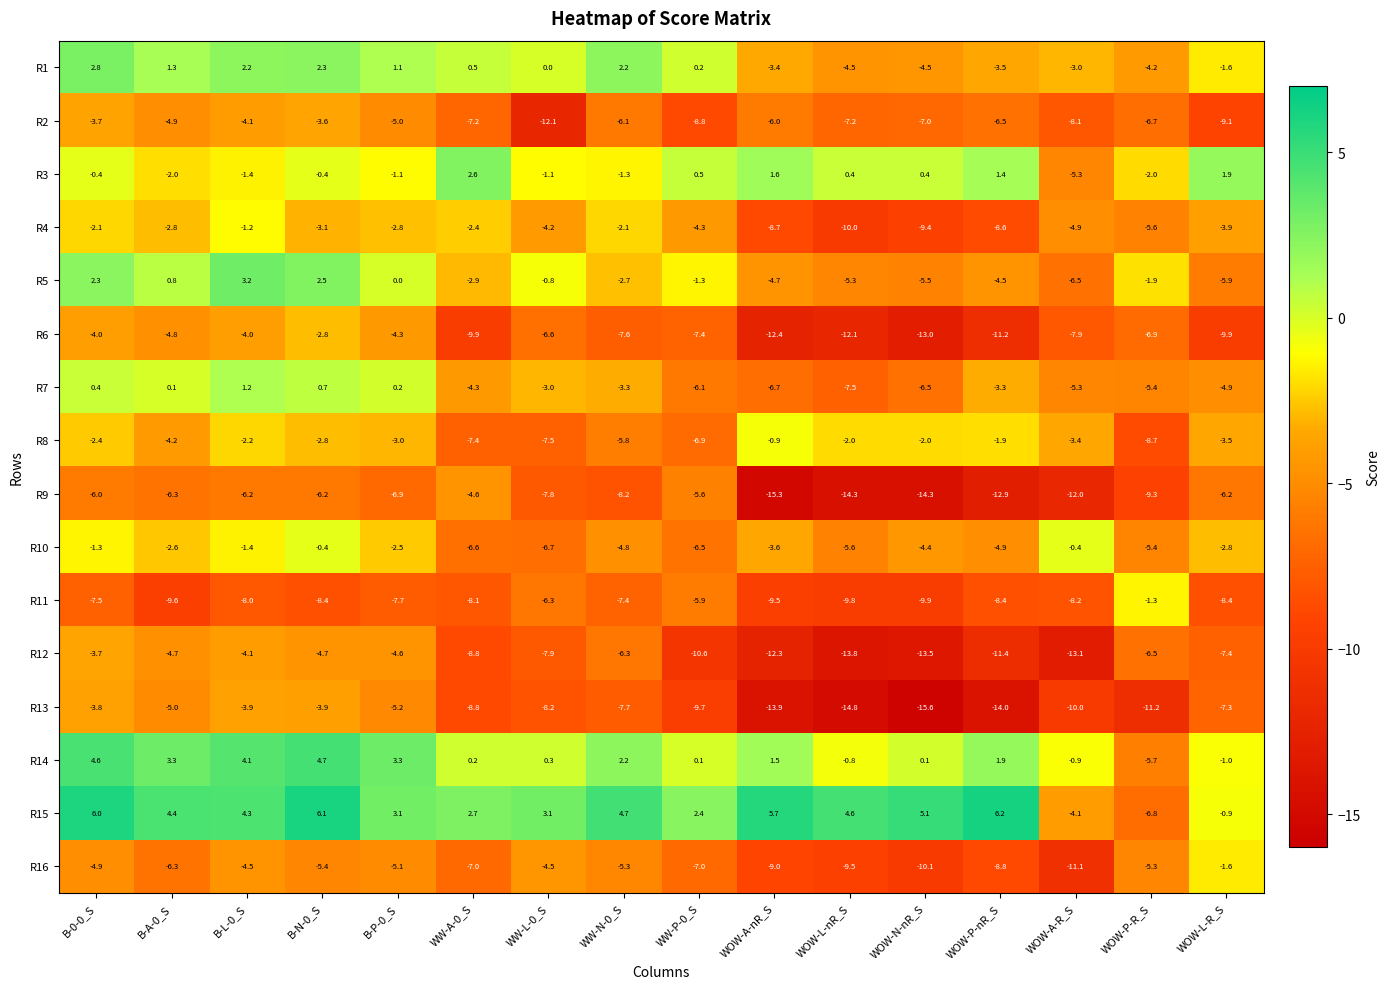

What is the difference between the maximum and second lowest values in the R3 series?

4.6